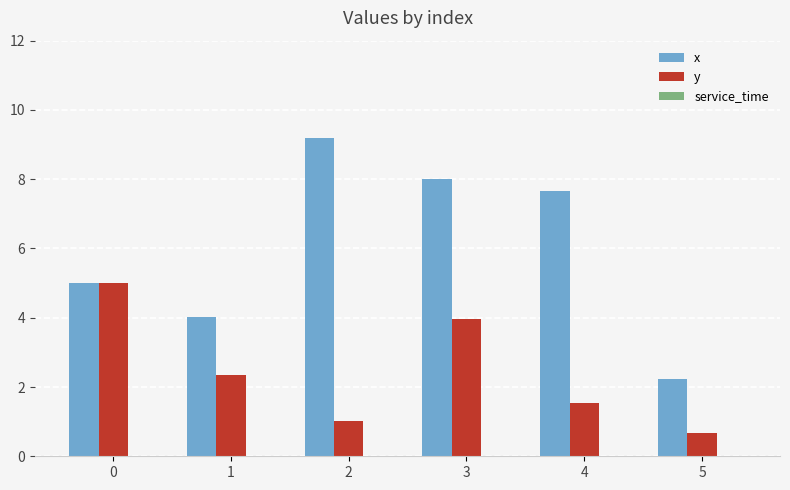

Are the bars grouped side by side (vs. stacked)?

Yes